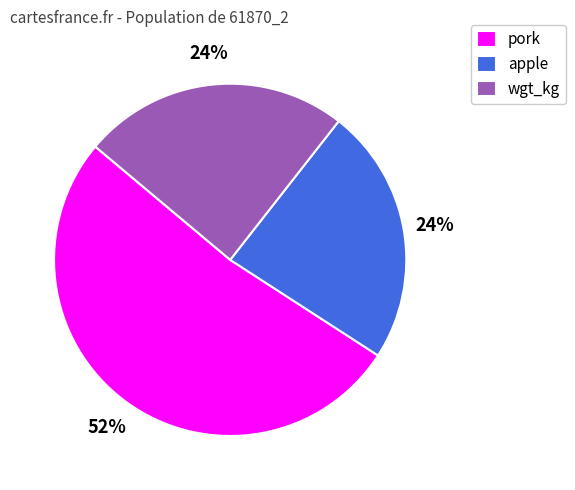

Do apple and wgt_kg together represent more than half of the pie?

No